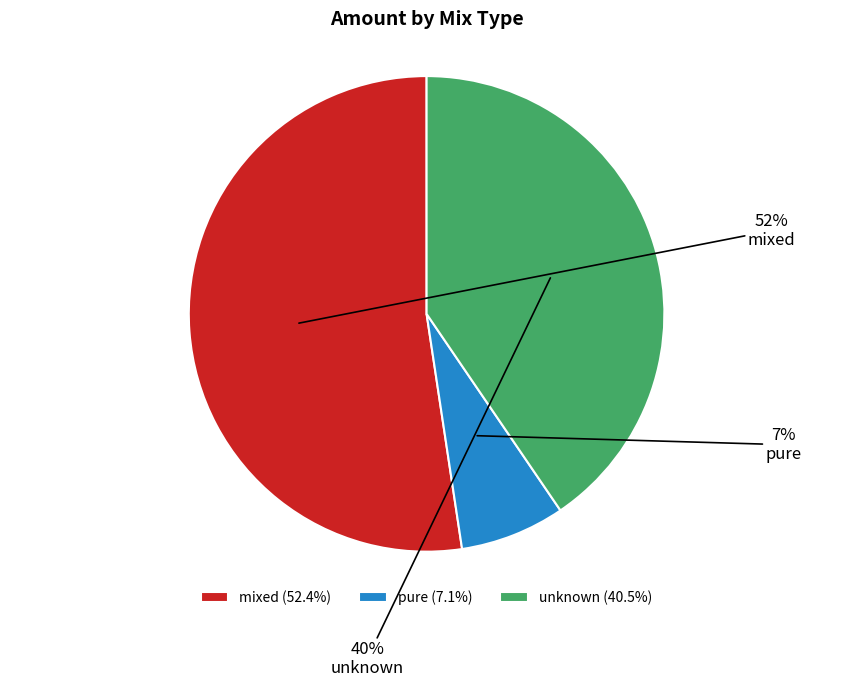

How many slices are in this pie chart?

3